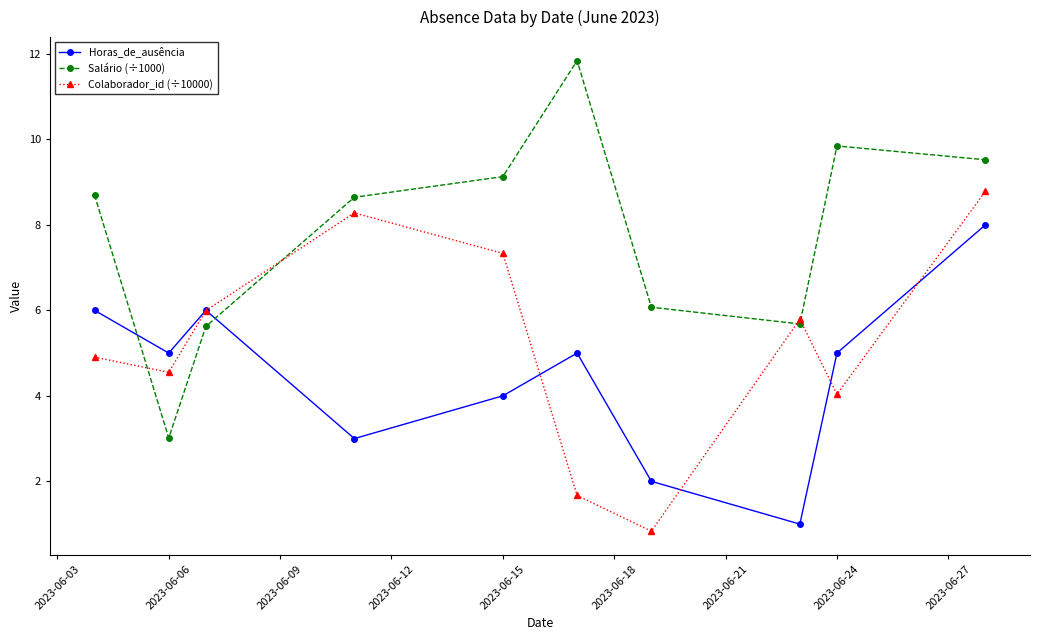

Which series ends up on top after the final intersection of Salário (÷1000) and Colaborador_id (÷10000)?

Salário (÷1000)